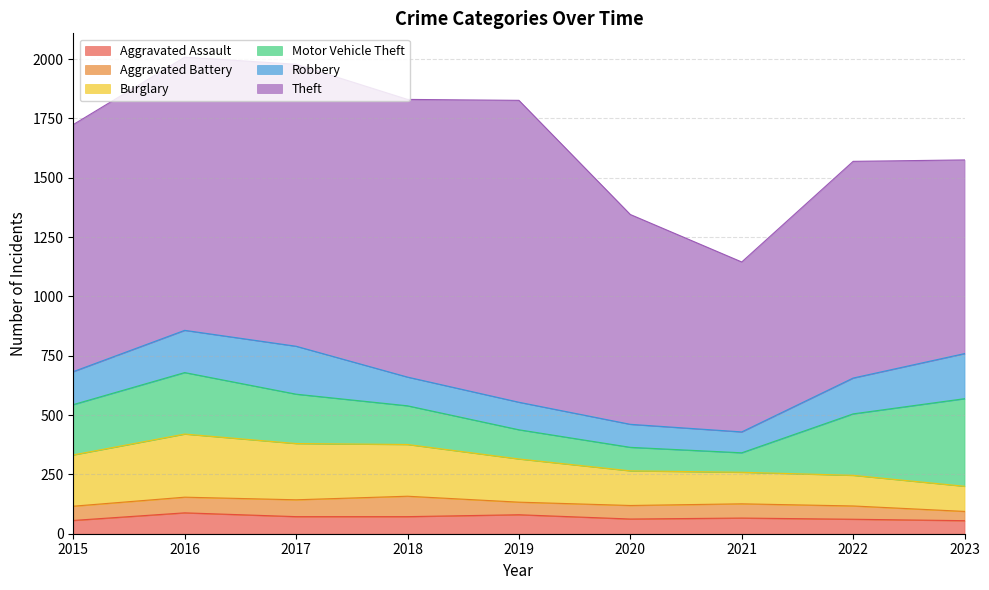

How many data points in Aggravated Assault are above 66?

4